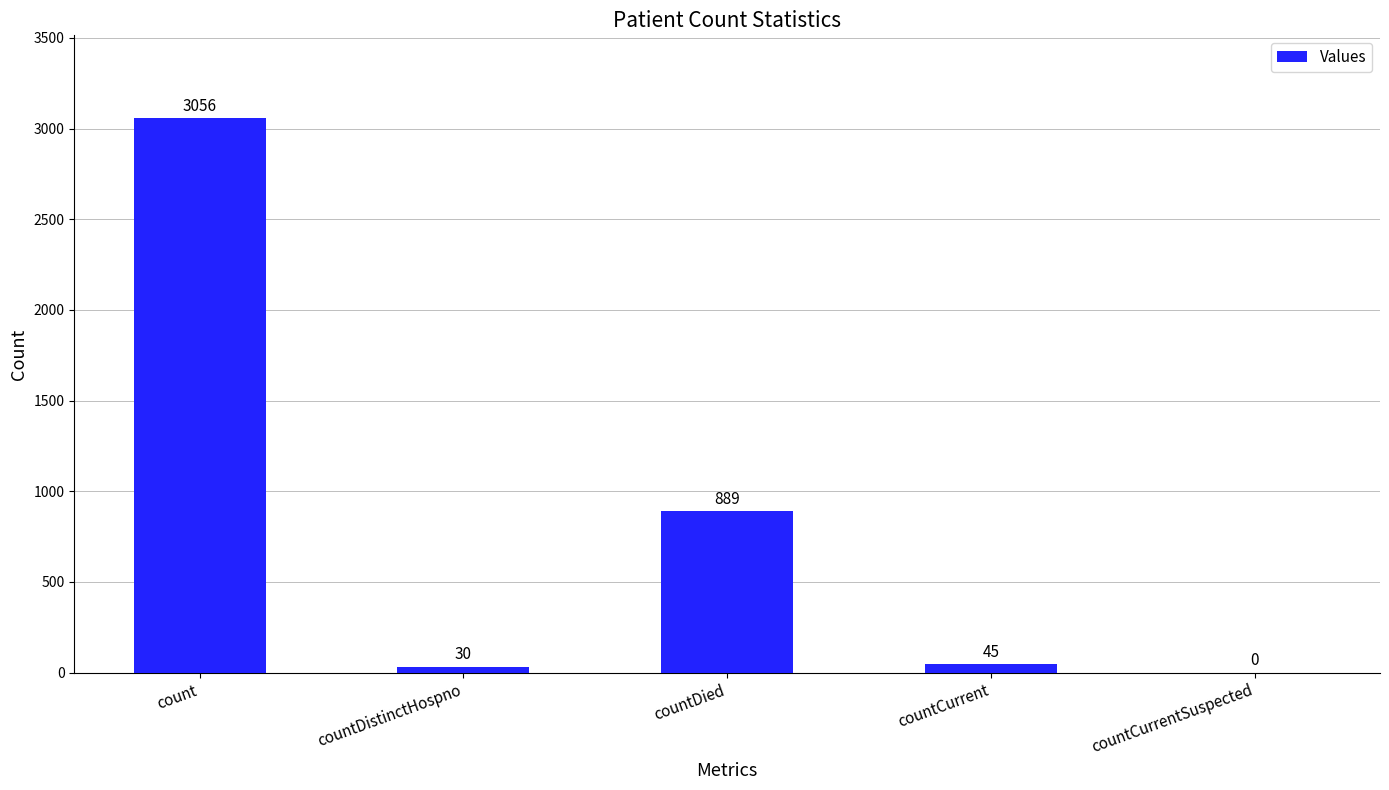

Is it true that the value at count is 3056?

True